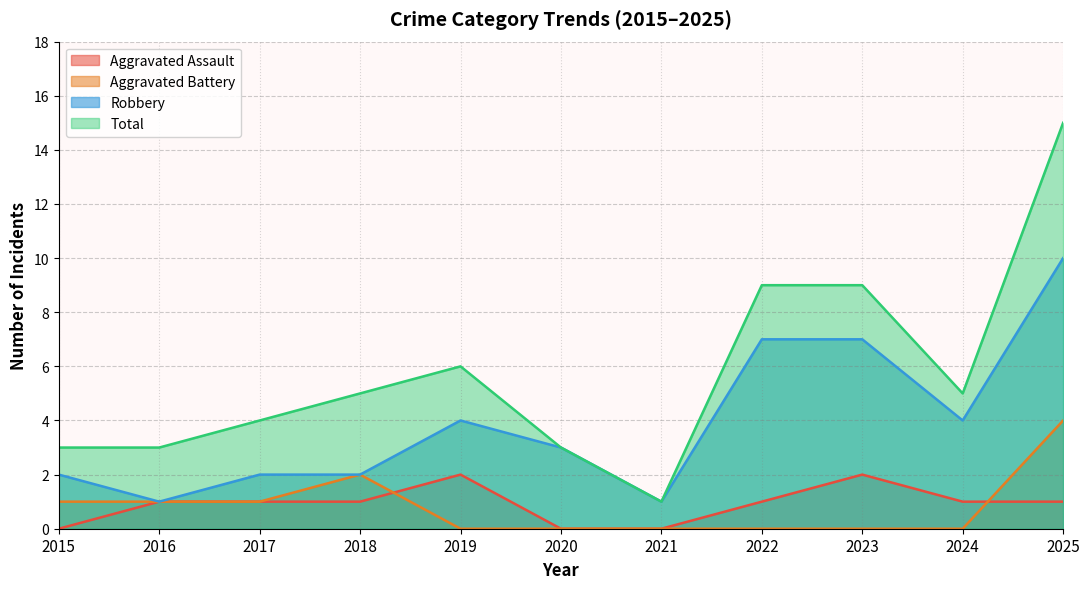

What is the lowest value of the Total series?

1